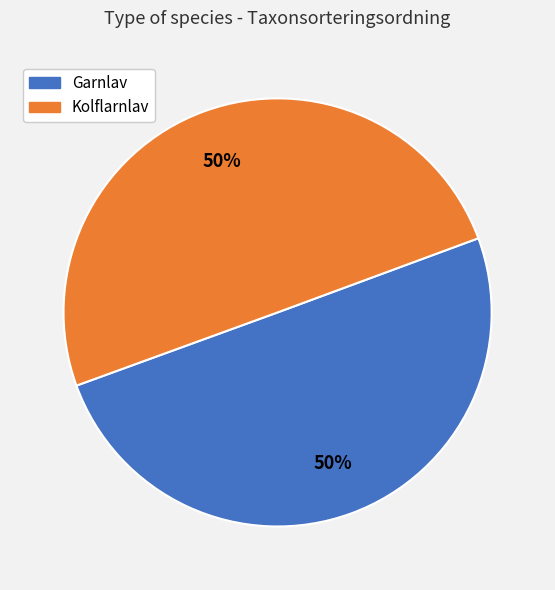

To the nearest percent, what portion does Kolflarnlav represent?

50%